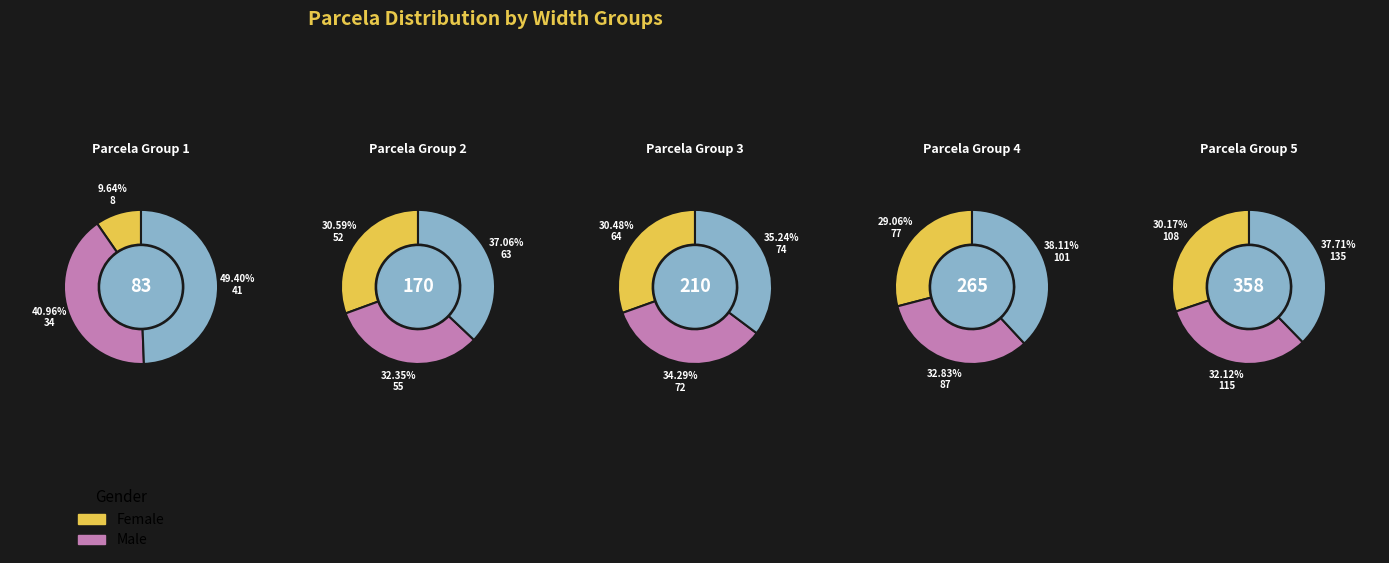

Is there any slice that represents more than half of the pie?

No